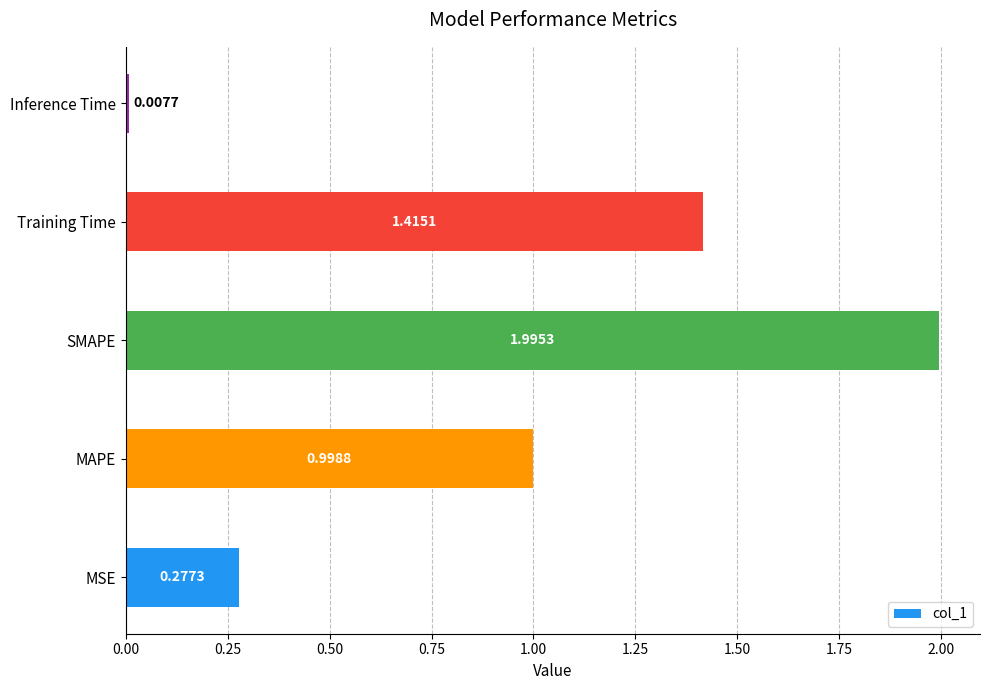

At which category does the chart reach its minimum across all series?

Inference Time